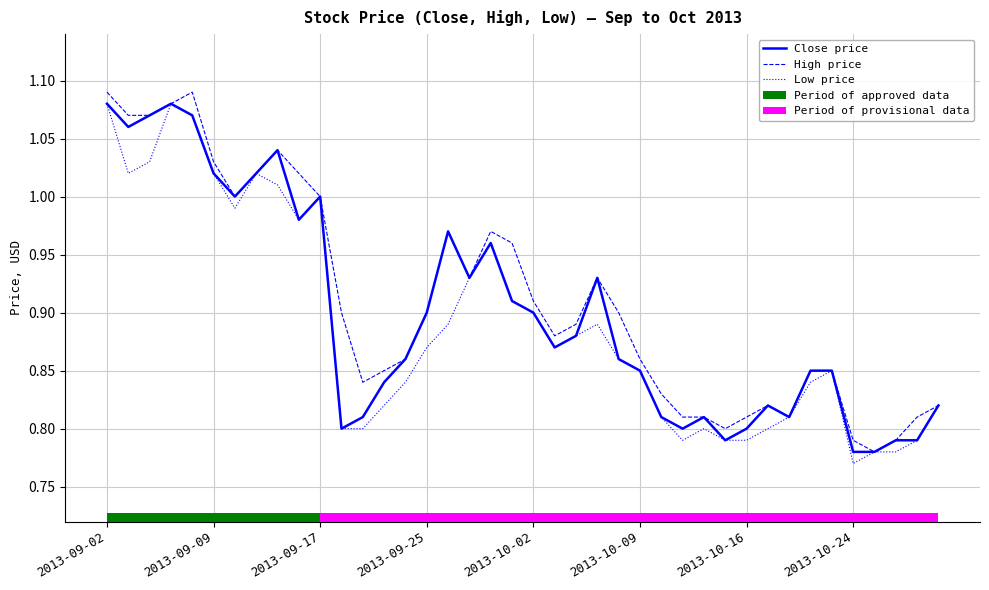

Is the value of Close price at 17 greater than the value of Low price at 27?

Yes